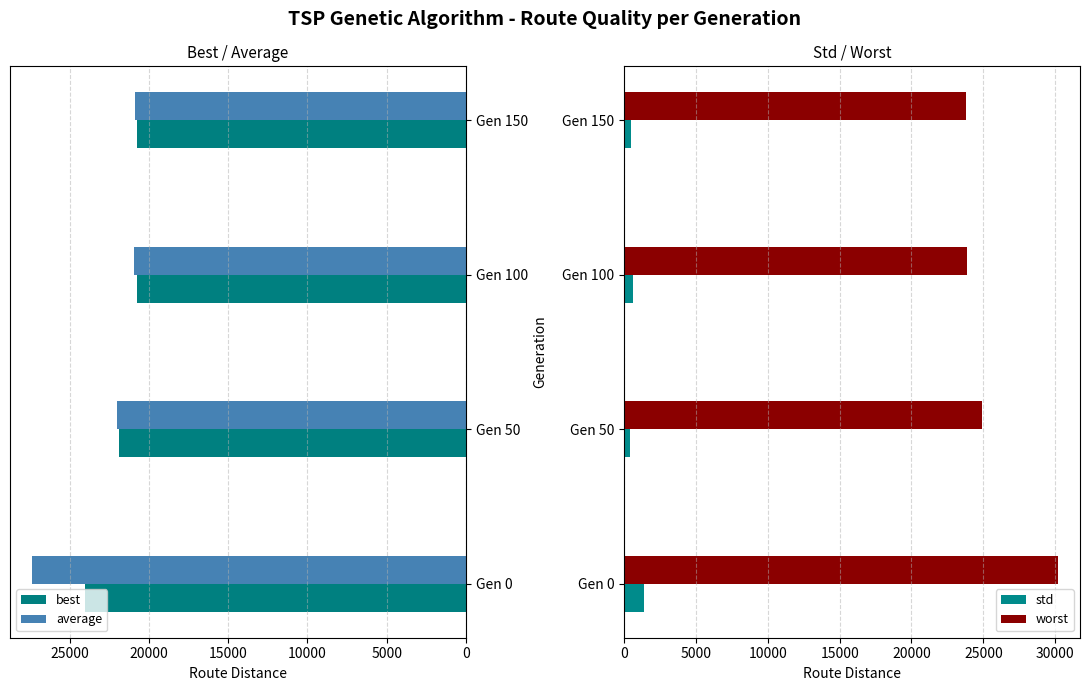

Reading left to right, extract all data points from this chart.

best: 24035.4	21908.8	20786.9	20733.9
average: 27405.9	22000.4	20971.4	20865.8
std: 1380.1	425.9	648.9	507.9
worst: 30216.6	24875.2	23830.5	23822.3